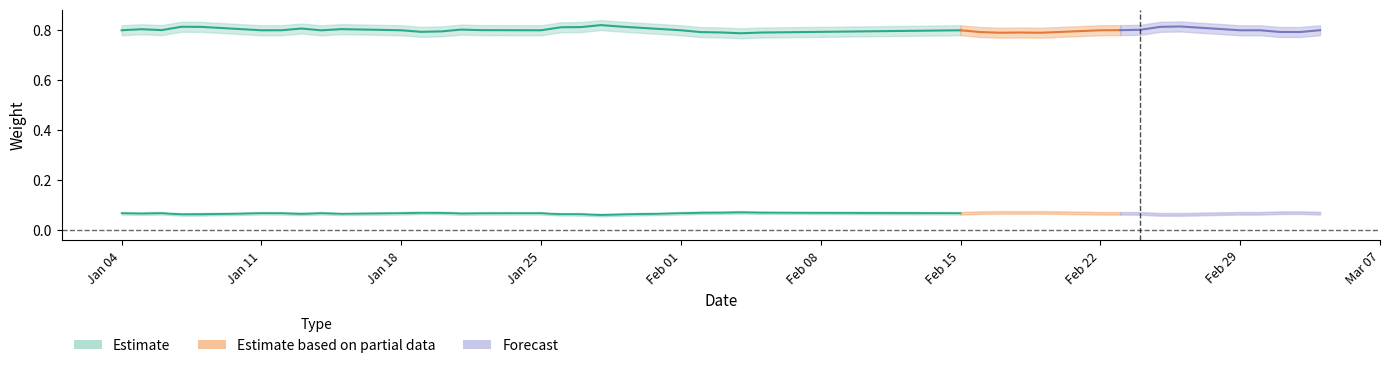

The value of 000696.OF at 22 is 0.1. True or false?

True